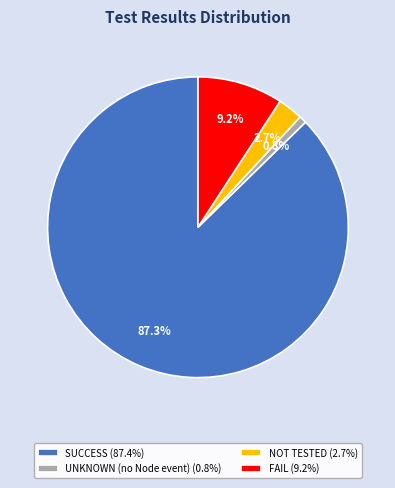

What is the largest slice in the pie chart?

SUCCESS